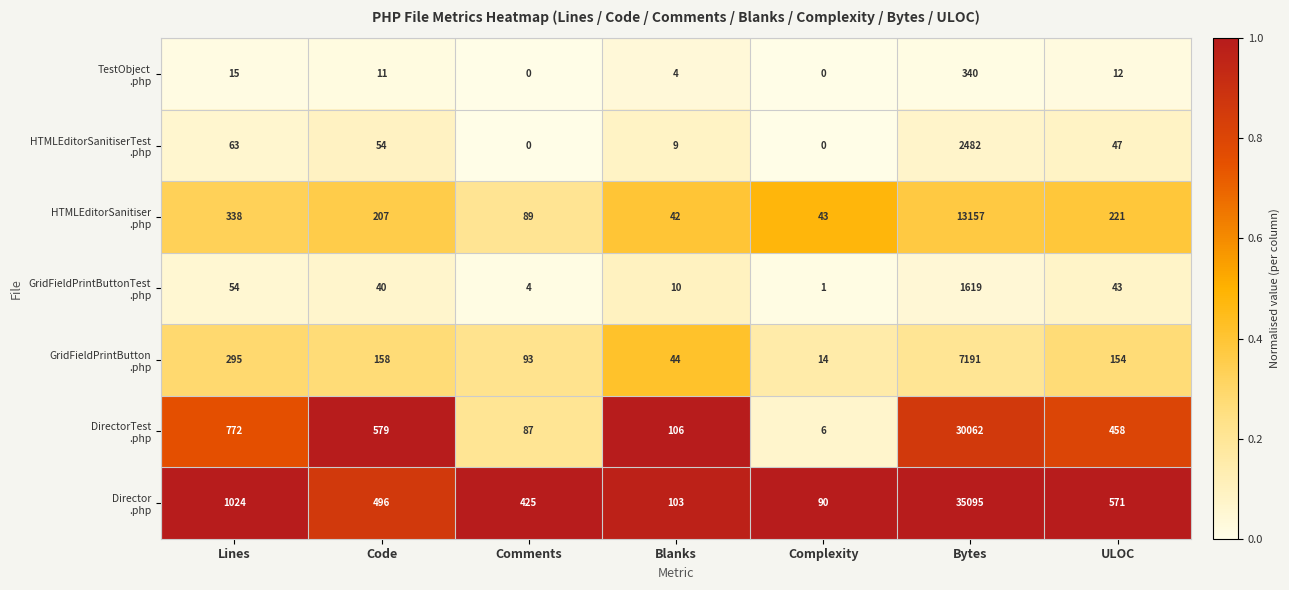

What is the total value across all series at Bytes?

89946